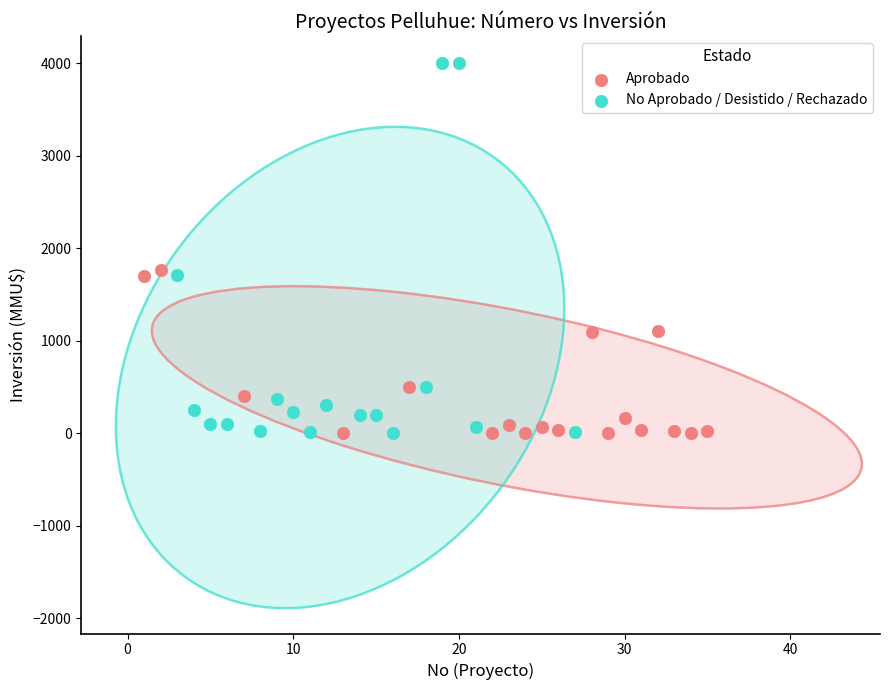

Which series has the widest spread of Y values?

No Aprobado / Desistido / Rechazado